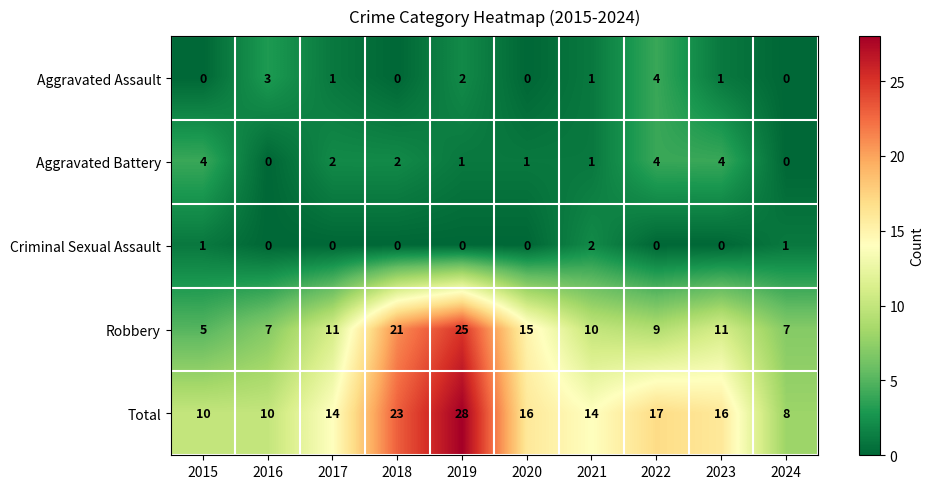

What is the total value across all series at 2018?

46